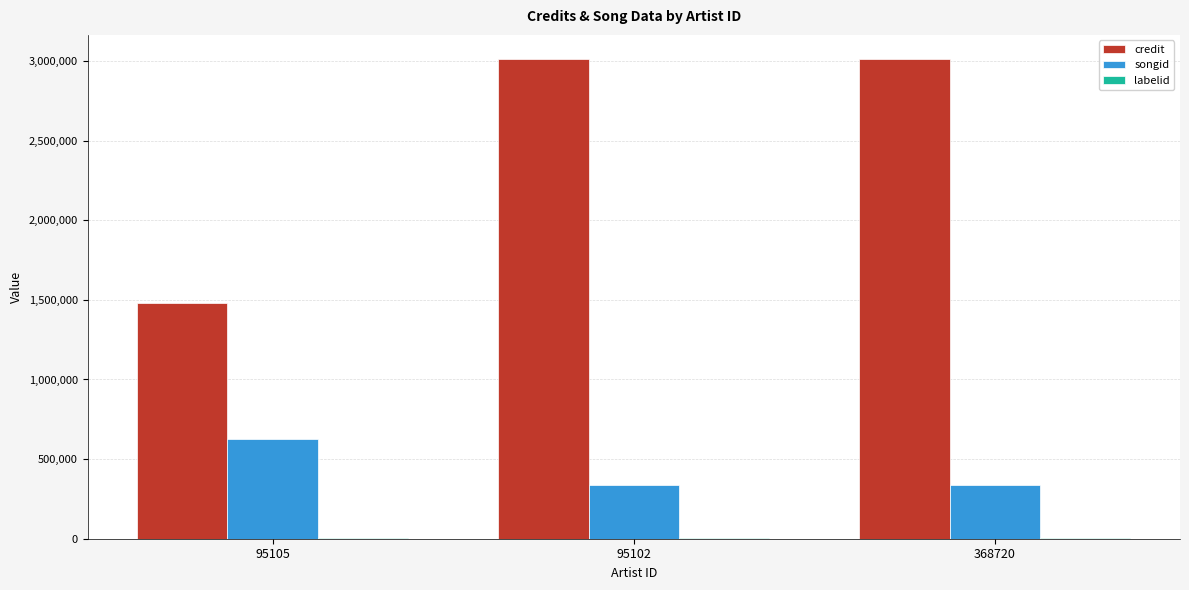

What is the maximum value shown in the chart?

3013654